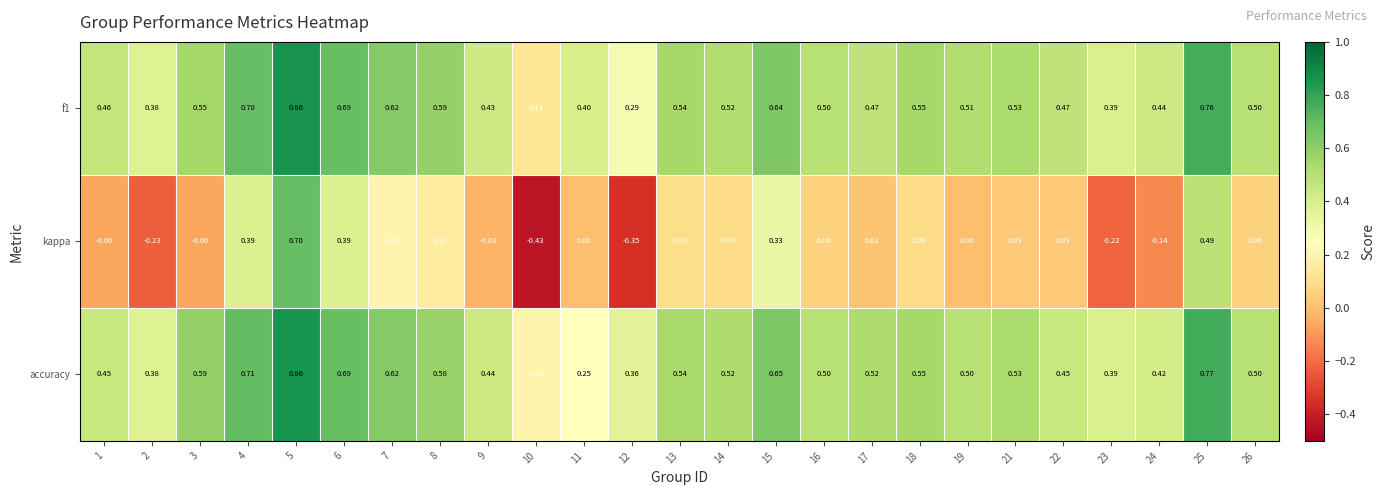

At which category does the chart reach its minimum across all series?

10